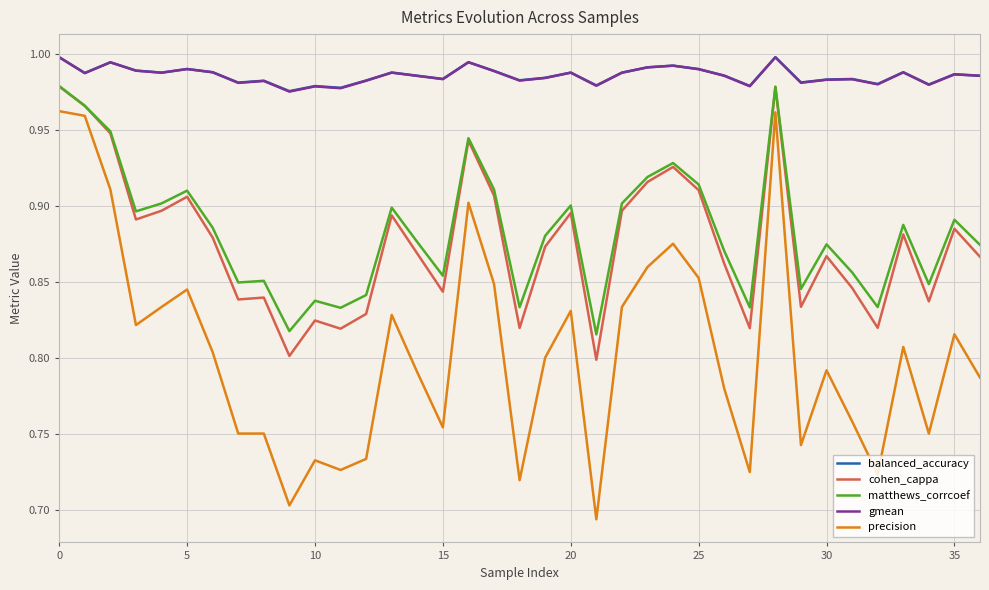

How many precision values are between 0 and 1?

37